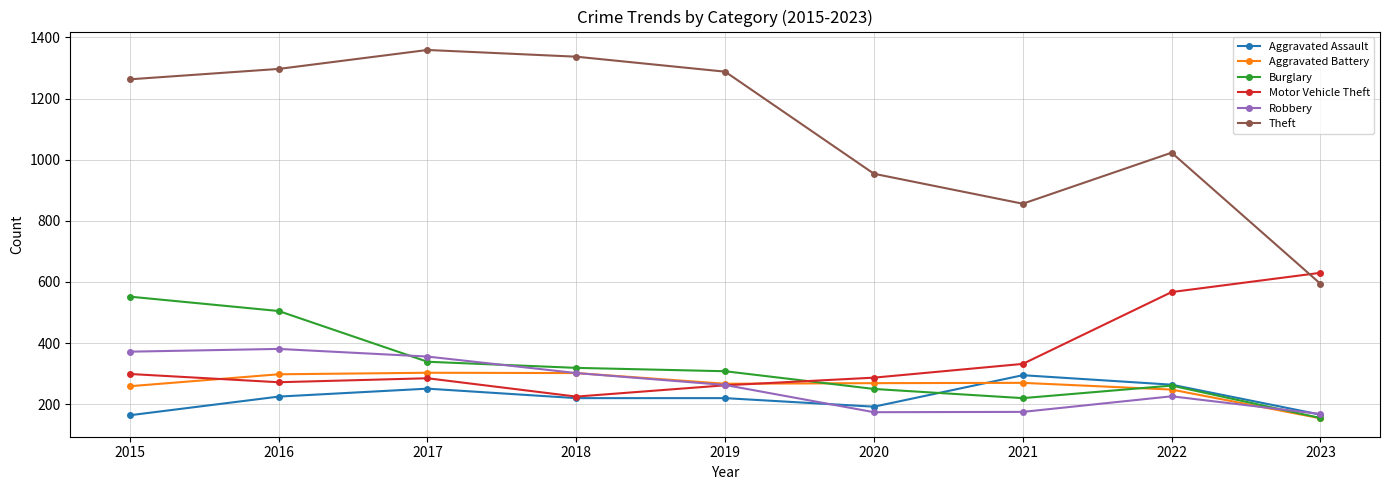

What is the difference between the highest and lowest values at 2023?

476